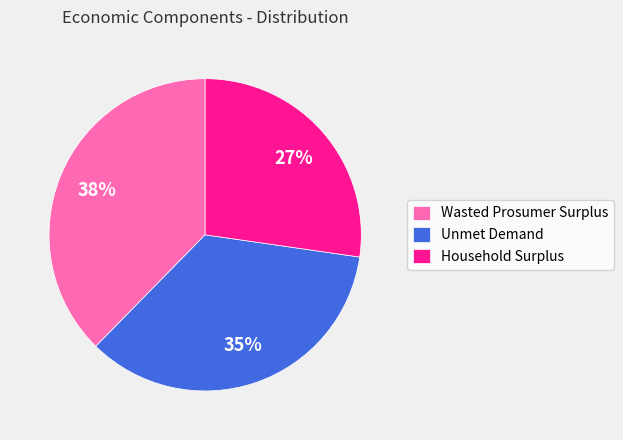

Does Unmet Demand account for over 50% of the chart?

No